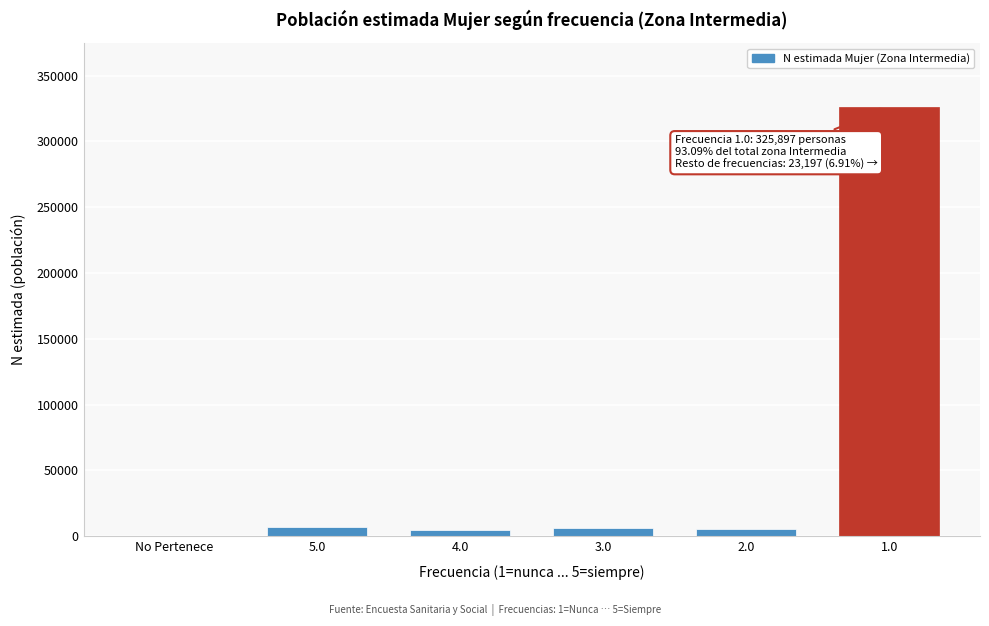

Which has a higher value, 1.0 or No Pertenece?

1.0